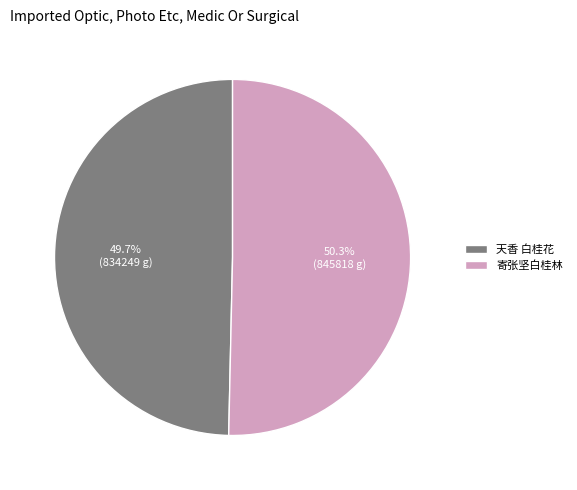

Is it true that 天香 白桂花 is 50% of the pie?

True